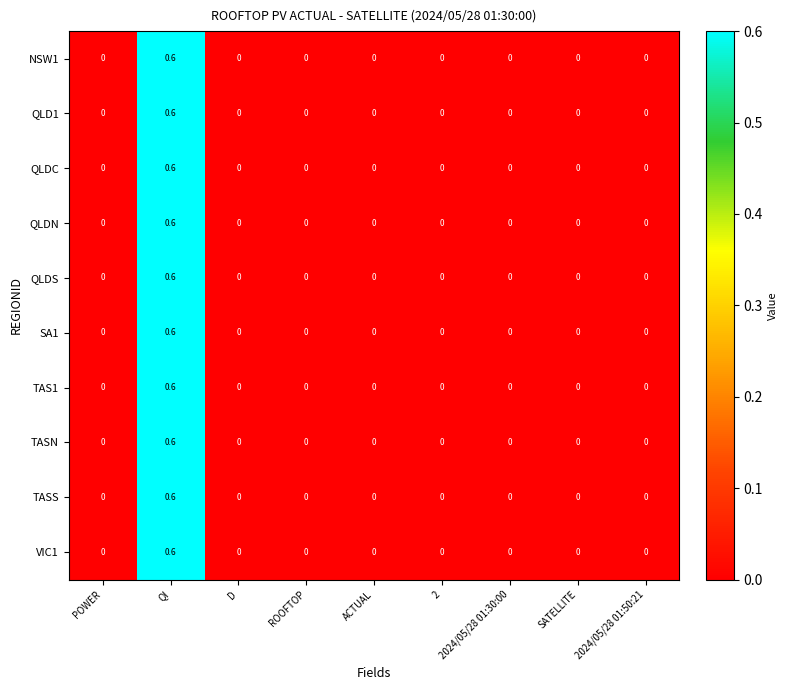

Count the SA1 values in the range 0 to 1.

9